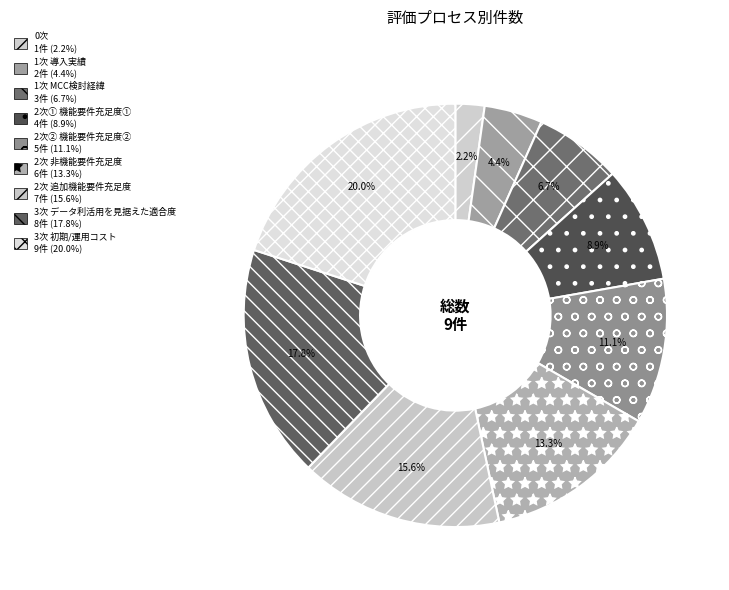

To the nearest percent, what portion does 2次① 機能要件充足度① represent?

9%